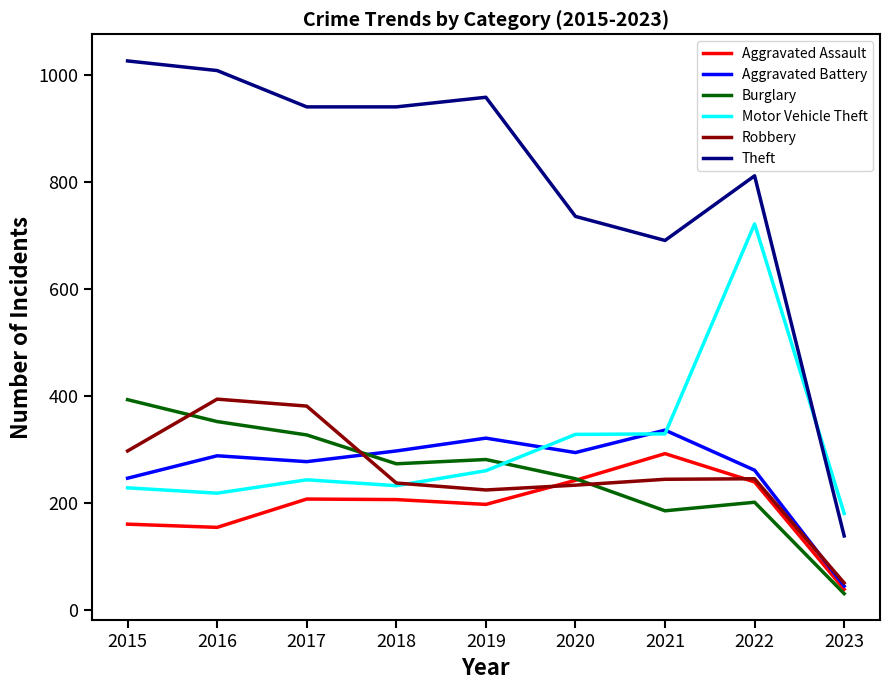

What is the approximate value of Aggravated Assault at 2023?

38